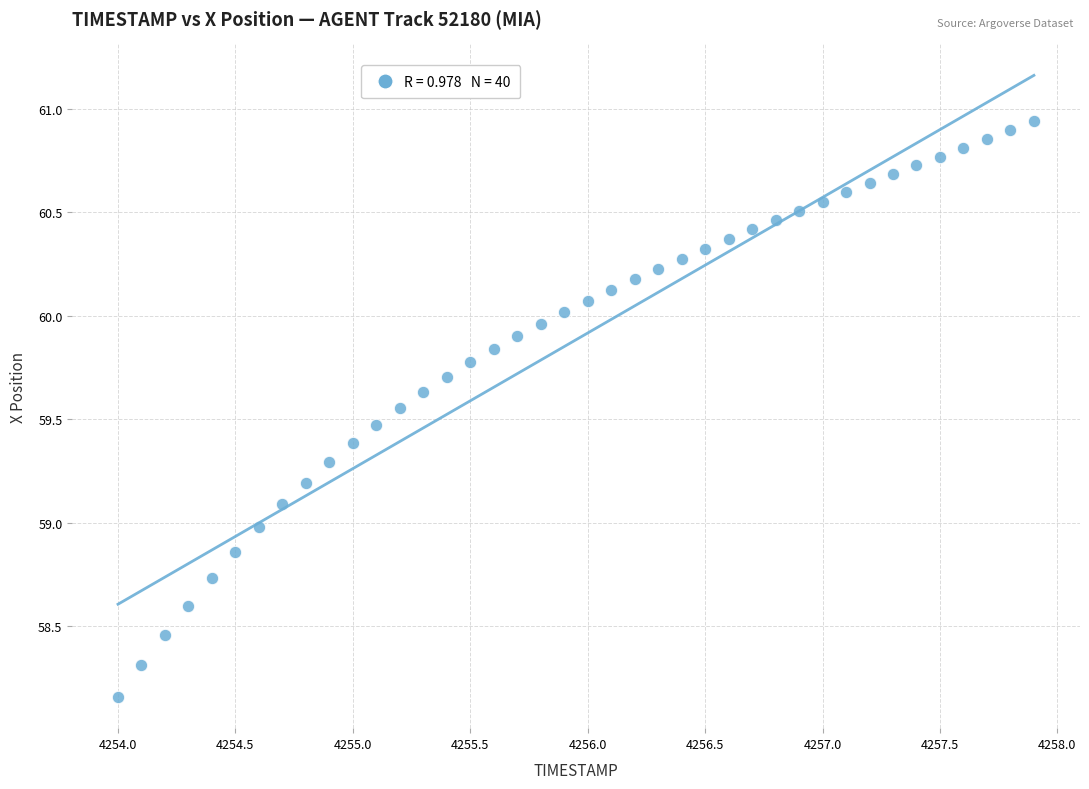

What is the range of X values (max minus min)?

3.9